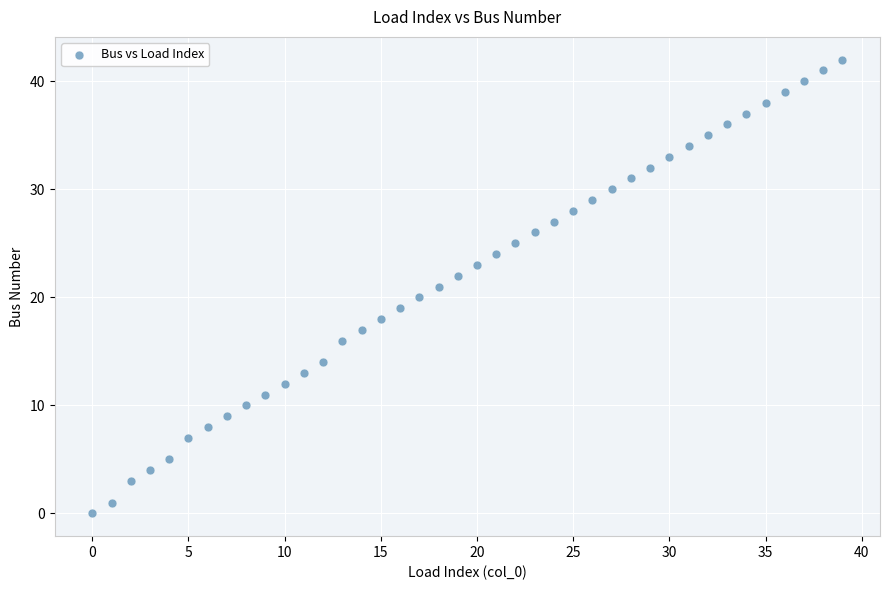

What is the range of Y values (max minus min)?

42